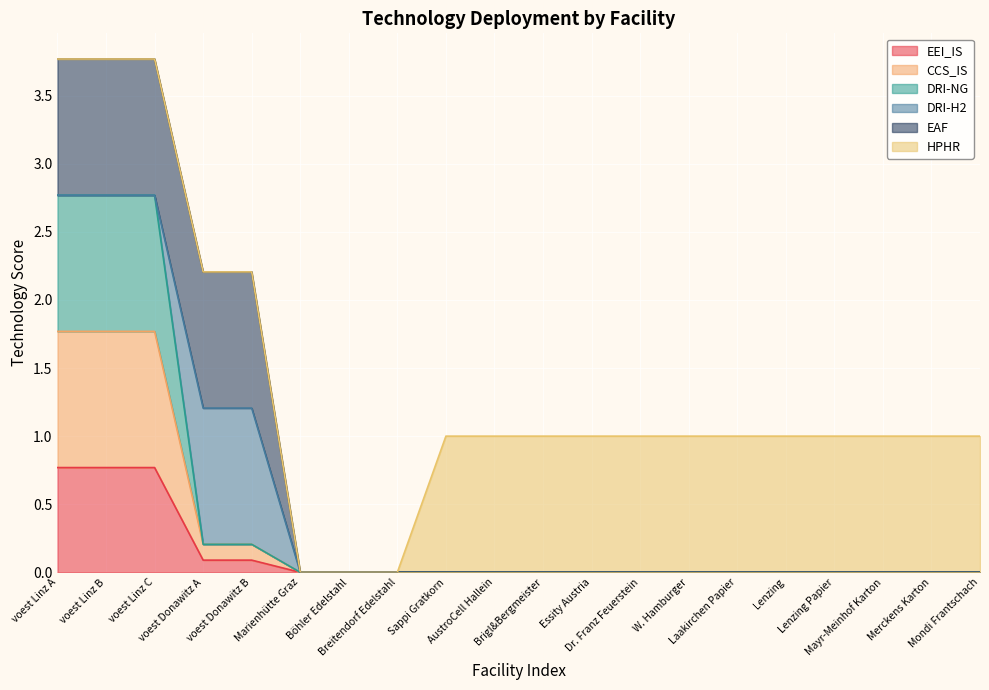

True or false: CCS_IS and EEI_IS intersect in this chart.

False